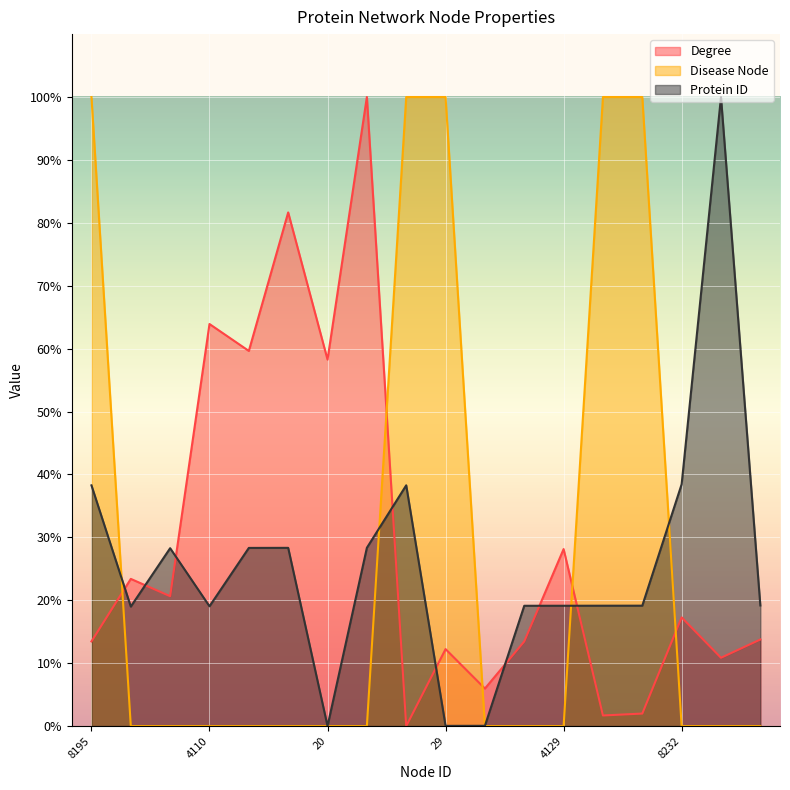

What is the greatest value displayed?

100.0